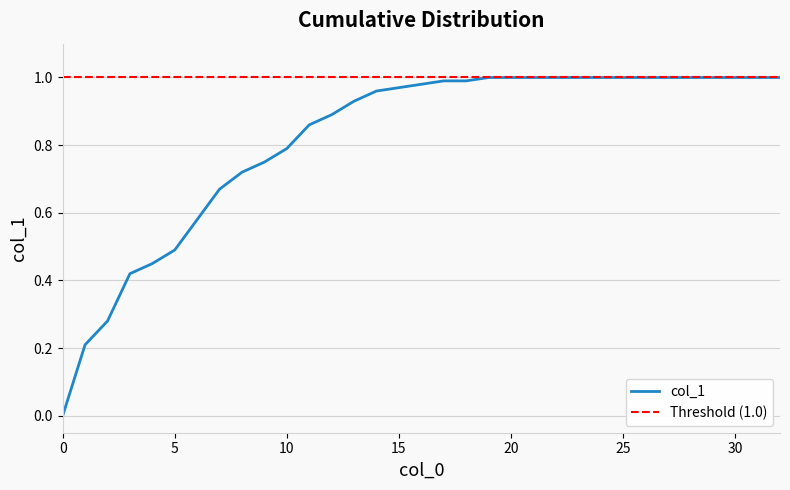

The chart shows a value of 0.3 at 2. True or false?

True